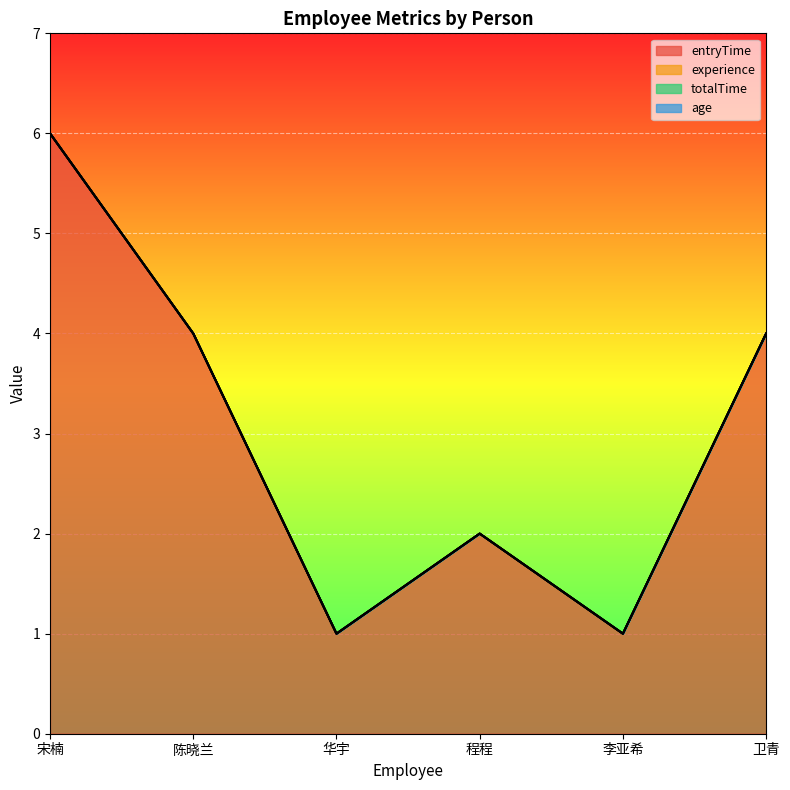

What is the value of the entryTime point at the 1st from the left?

6